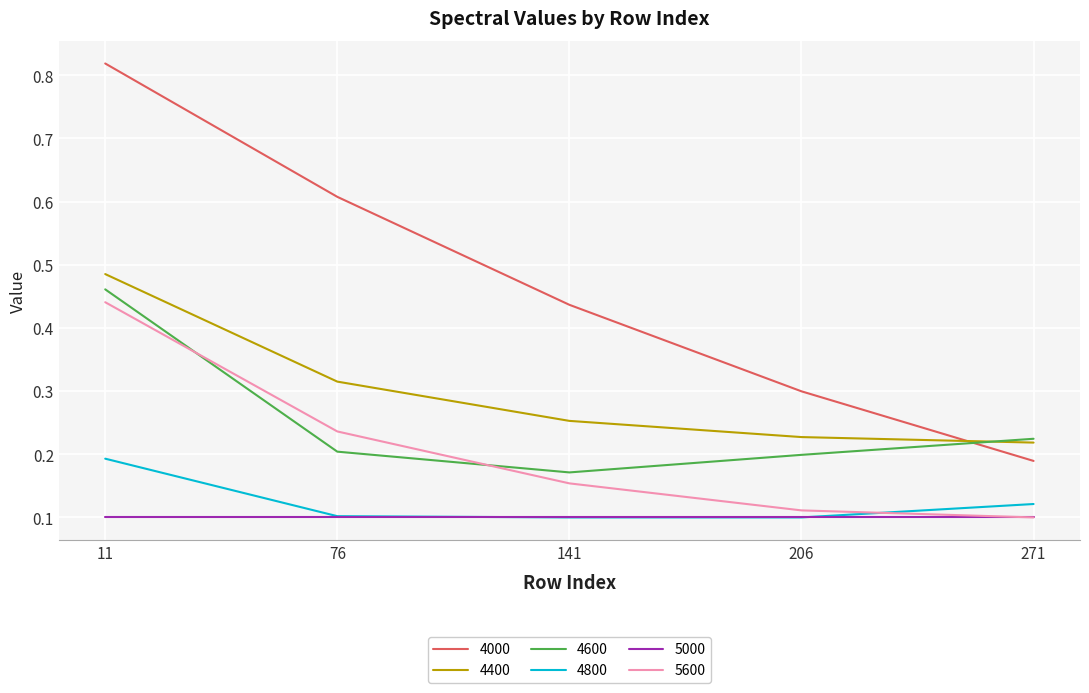

Rank the categories by 4000 value from lowest to highest.

271, 206, 141, 76, 11